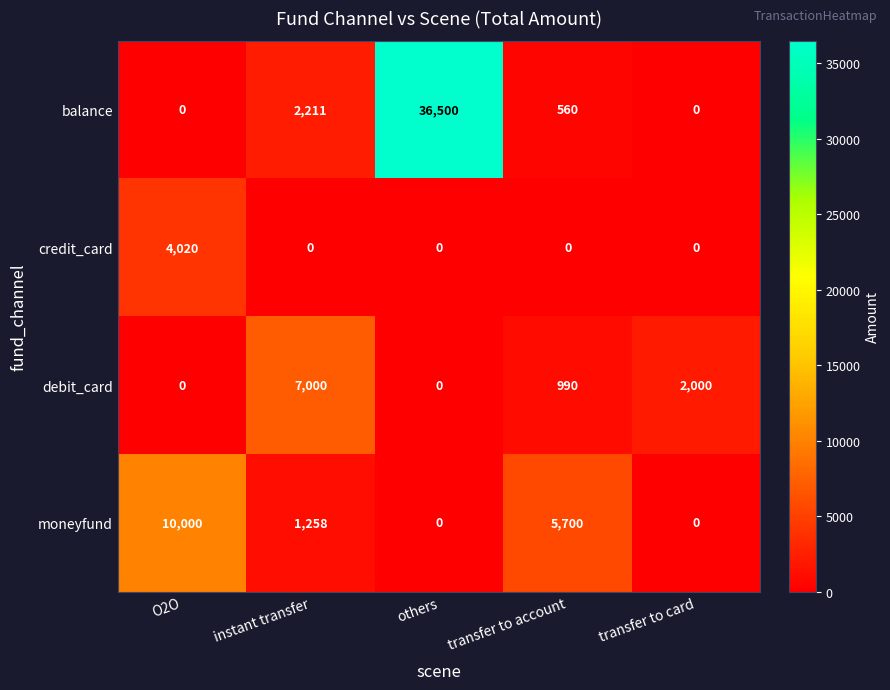

What is the difference between the second highest and minimum values in the moneyfund series?

5700